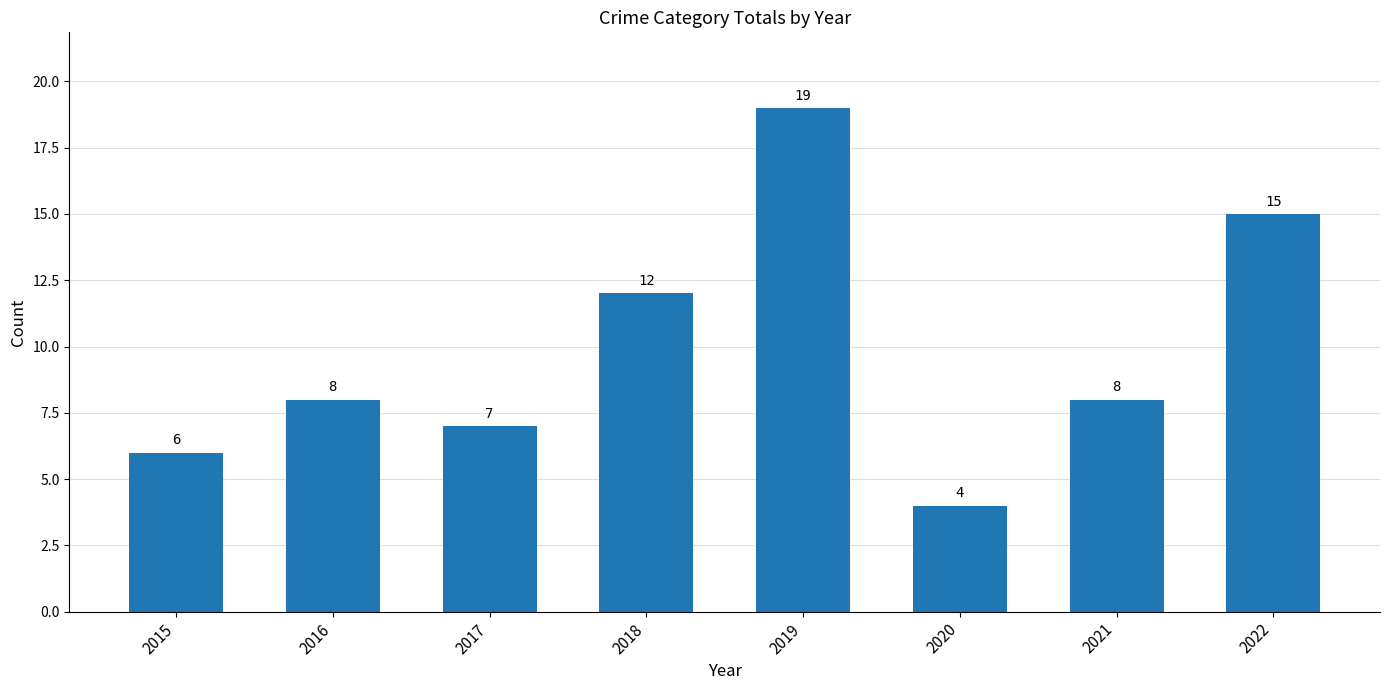

How many bars are there in total?

8